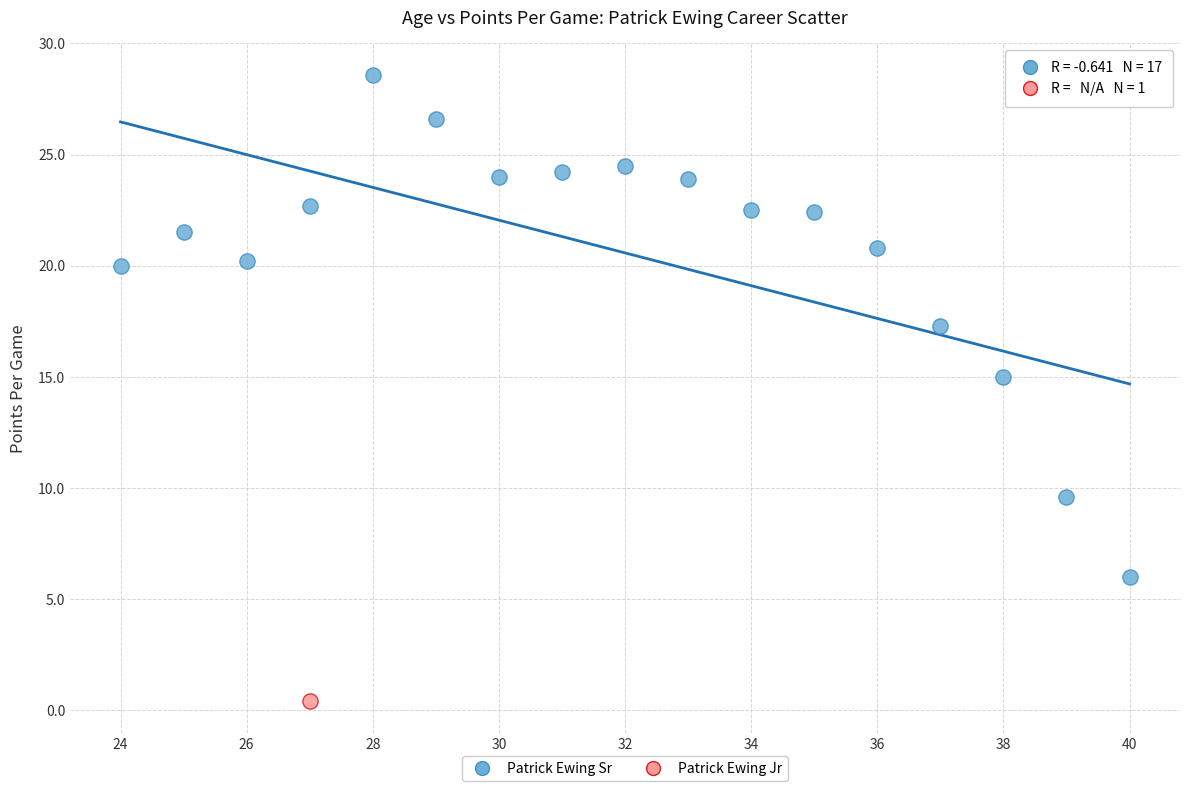

What are all the series names shown in the legend?

Patrick Ewing Sr, Patrick Ewing Jr